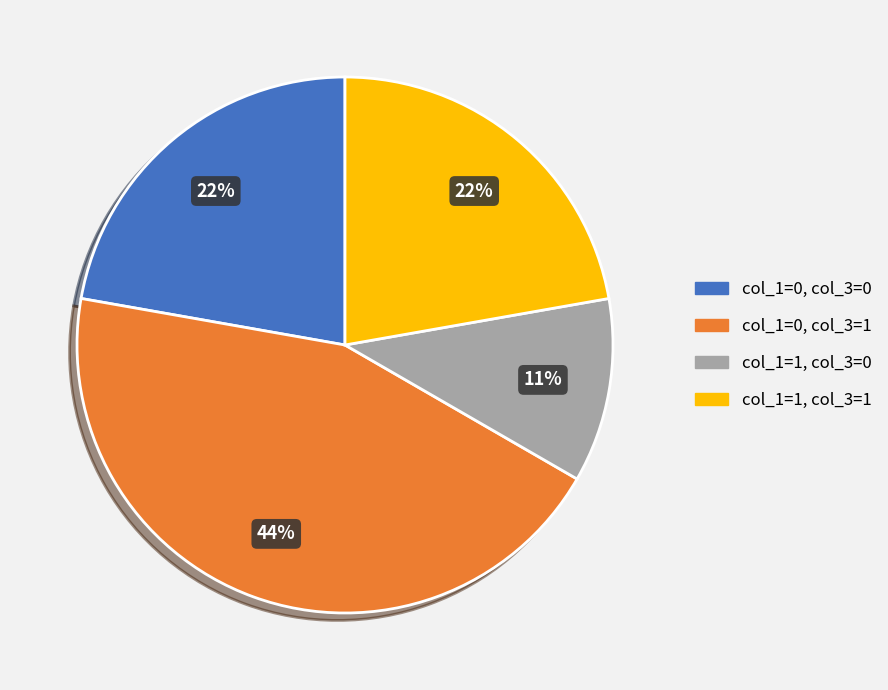

Does any single category account for the majority?

No